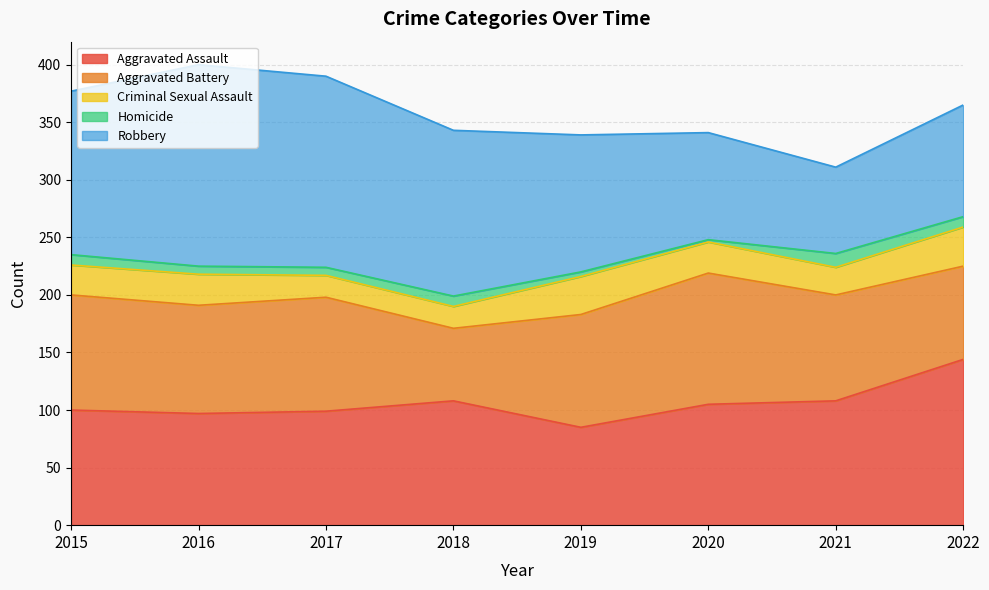

Reading right to left, transcribe all the data shown in this chart.

Aggravated Assault: 144	108	105	85	108	99	97	100
Aggravated Battery: 81	92	114	98	63	99	94	100
Criminal Sexual Assault: 34	24	27	33	19	19	27	26
Homicide: 9	12	2	4	9	7	7	9
Robbery: 97	75	93	119	144	166	175	142